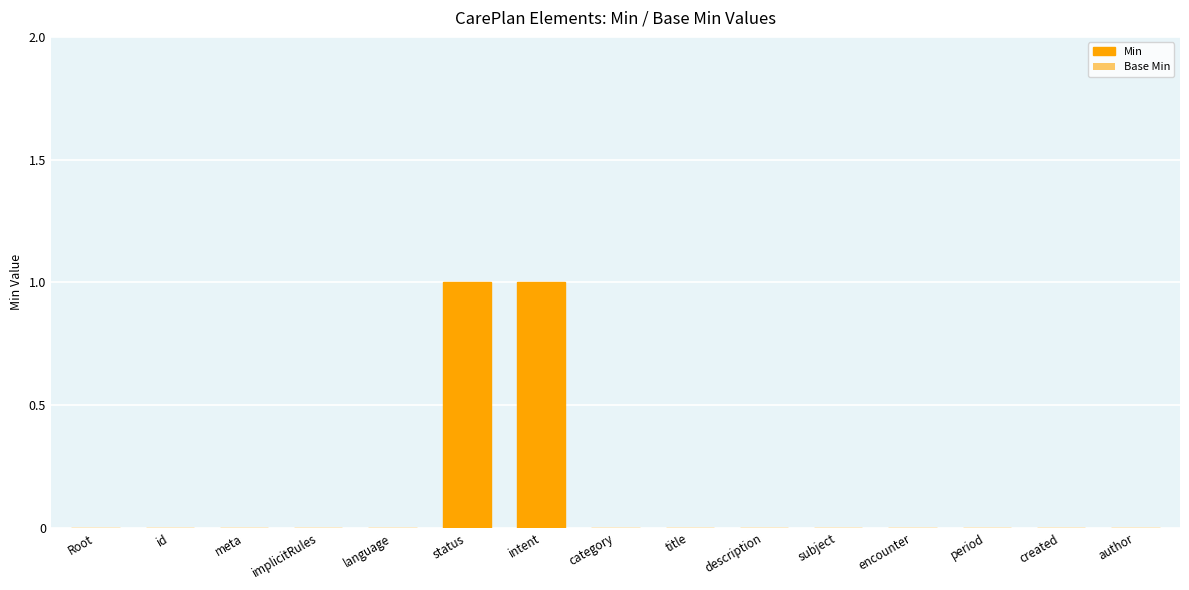

Rank the series by their maximum value, from lowest to highest.

Min, Base Min